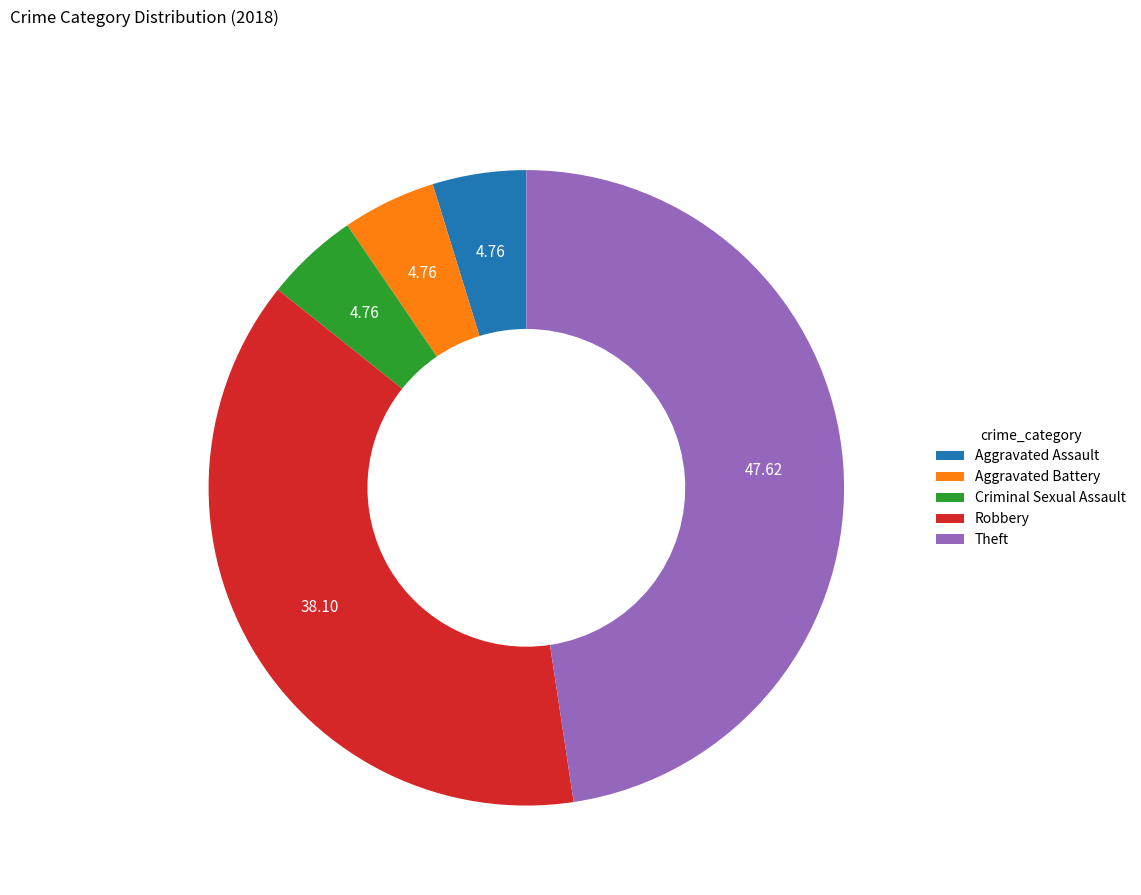

Which slice is the largest?

Theft